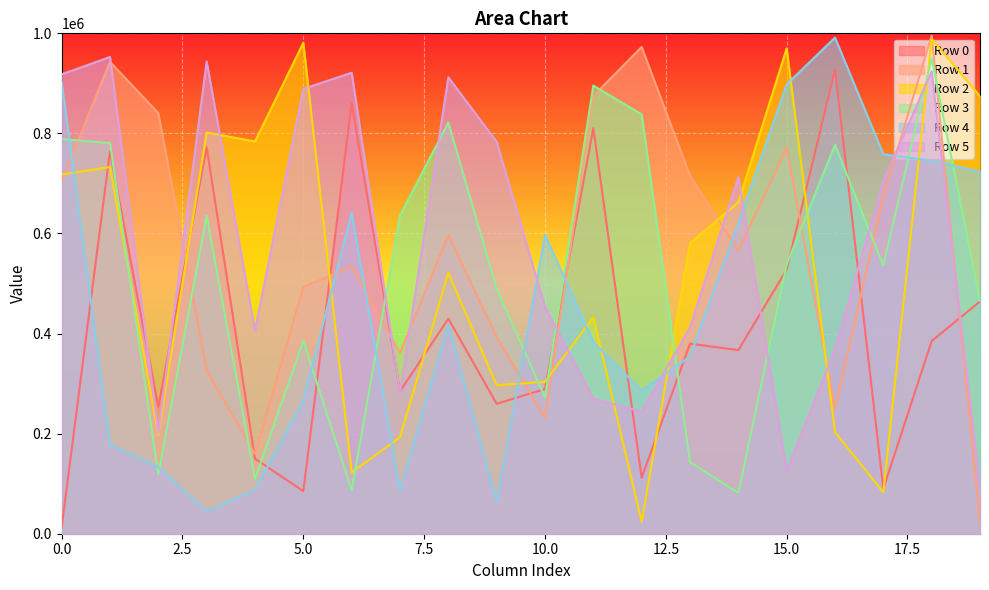

Where is the first local maximum for Row 3?

3